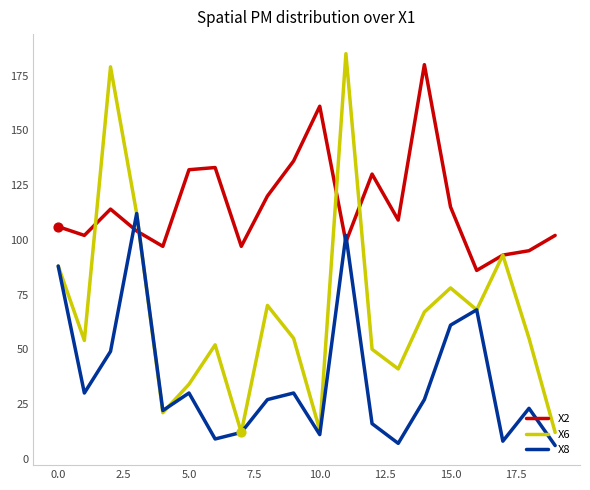

After their last crossing, which series has the higher values: X8 or X2?

X2